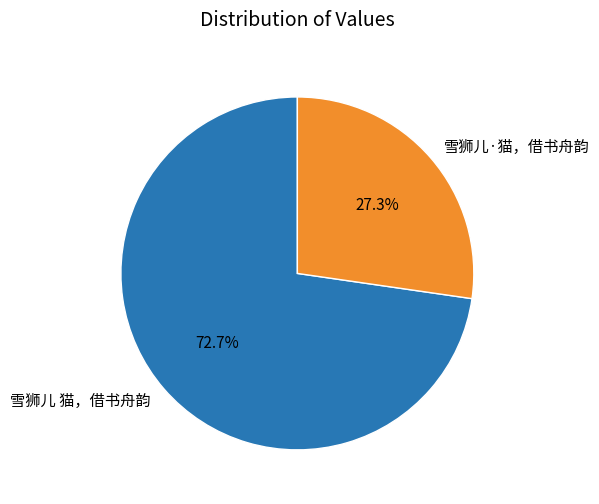

What is the majority slice?

雪狮儿 猫，借书舟韵